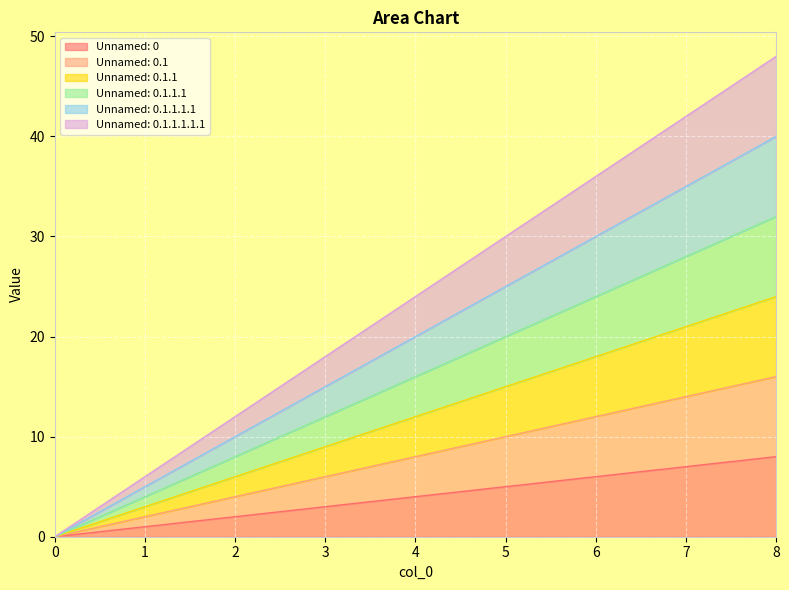

What is the maximum value for Unnamed: 0.1.1.1.1.1?

48